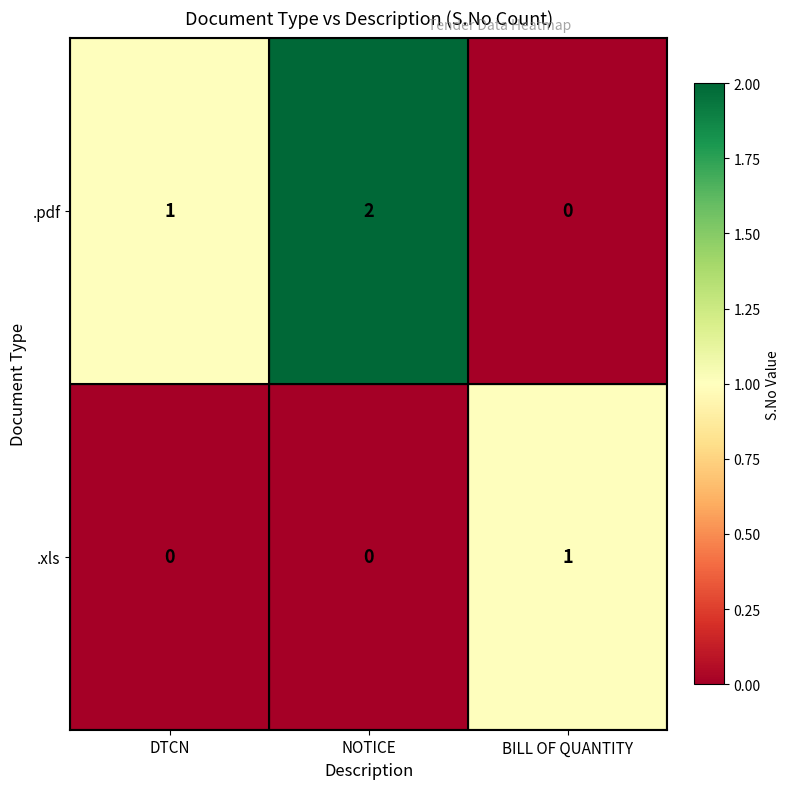

Rank the series at NOTICE from lowest to highest value.

.xls, .pdf